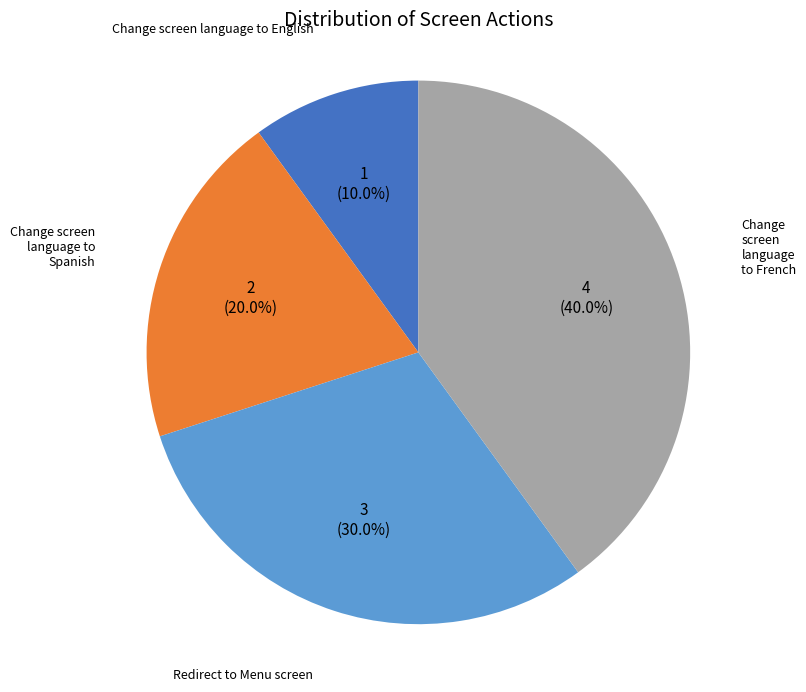

How many slices are in this pie chart?

4